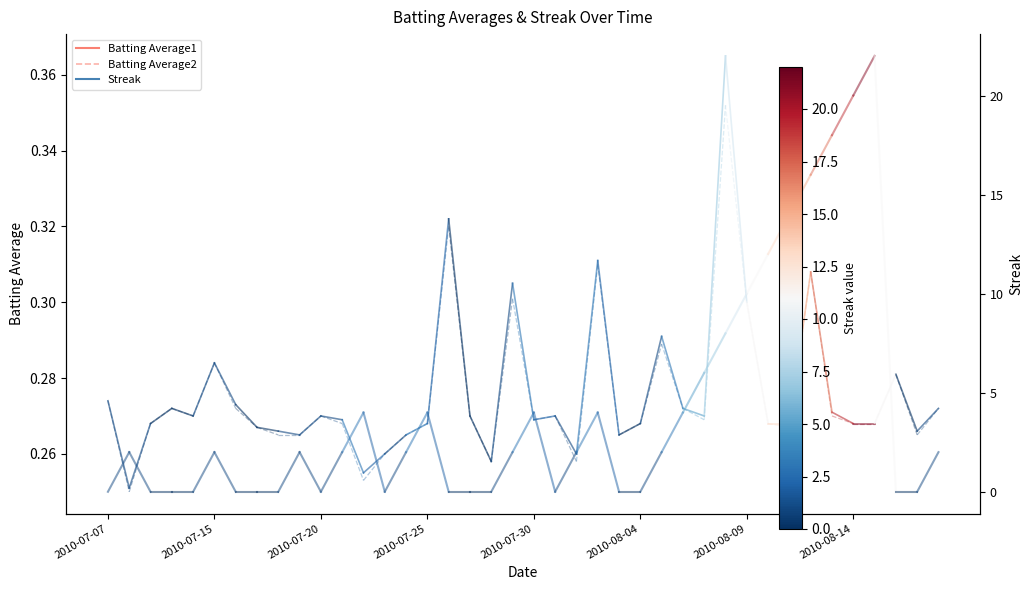

Does the chart have visible grid lines?

No